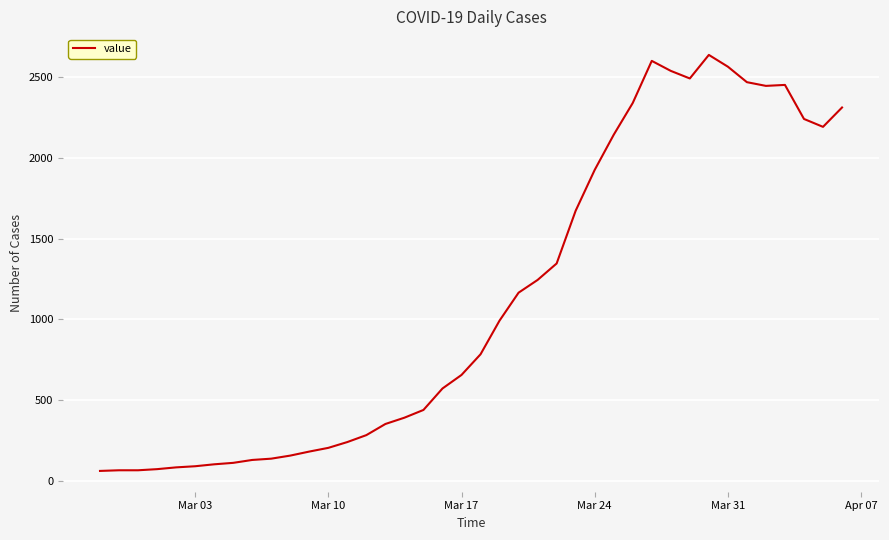

What is the maximum value shown in the chart?

2640